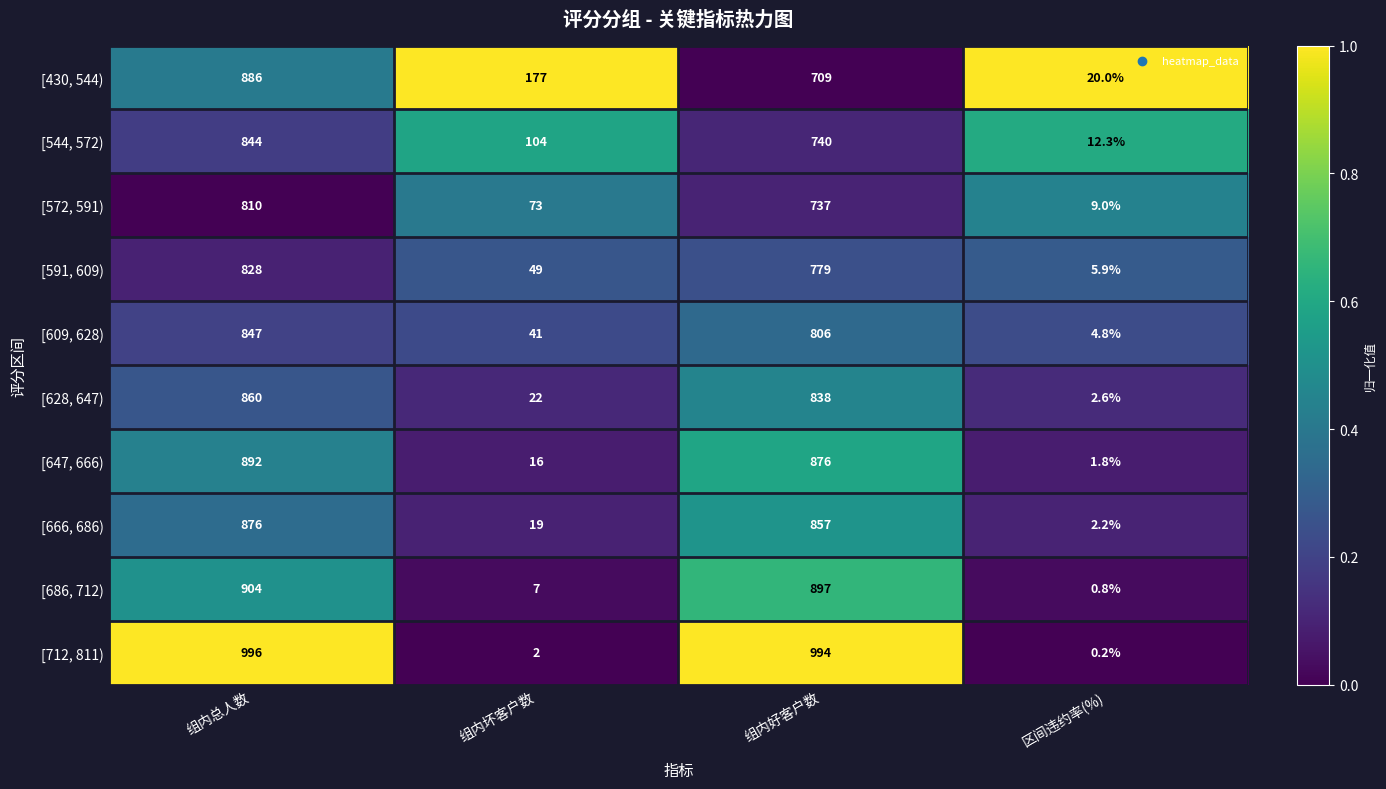

At which category does the chart reach its minimum across all series?

区间违约率(%)